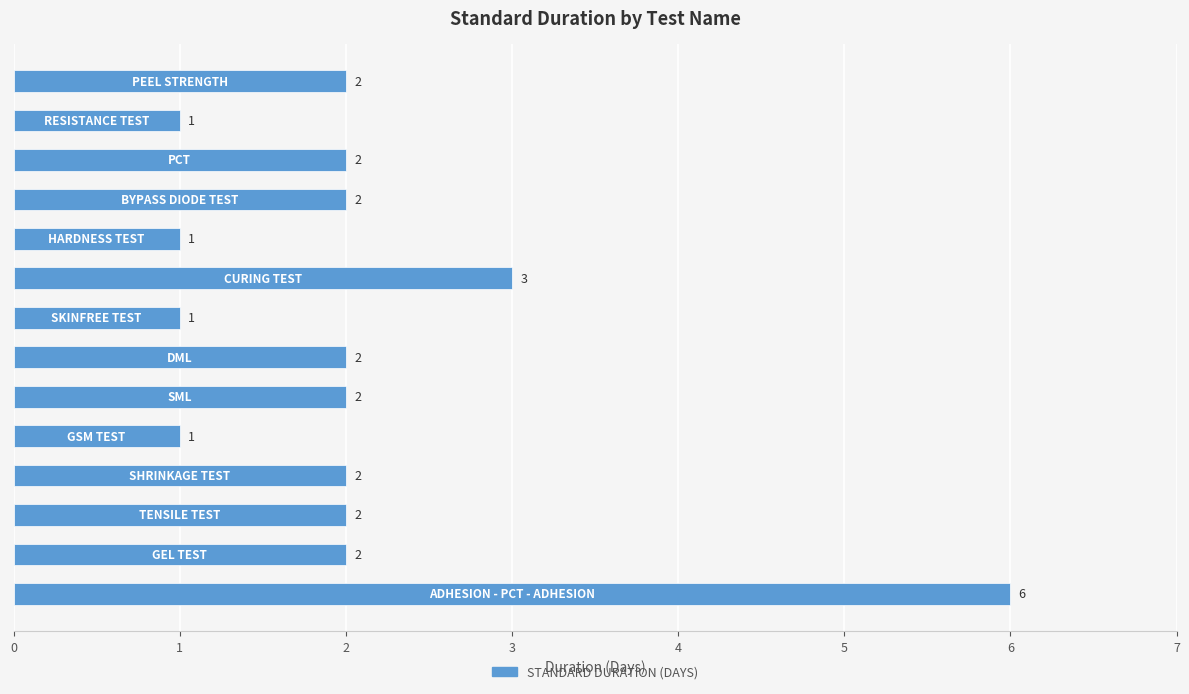

Reading bottom to top, what are all the values shown in this chart?

6	2	2	2	1	2	2	1	3	1	2	2	1	2